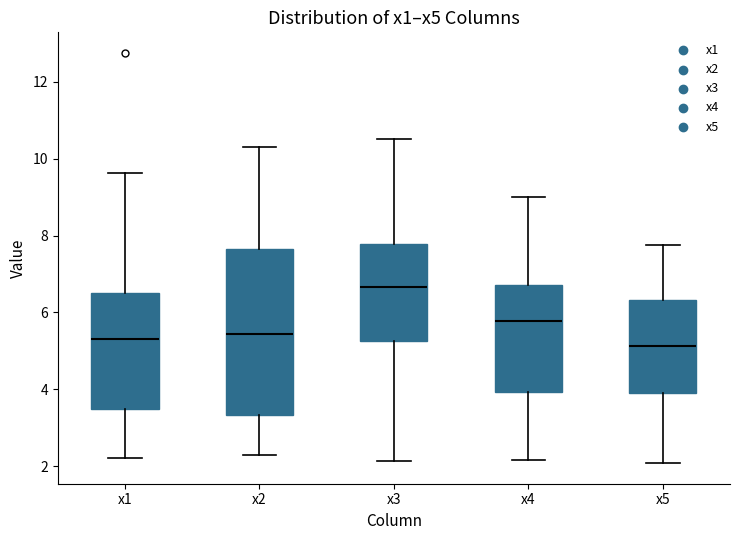

Where is the lower edge of the box for x1 on the y-axis? The values are not printed on the chart, so give them approximately, as read against the axis.

3.4